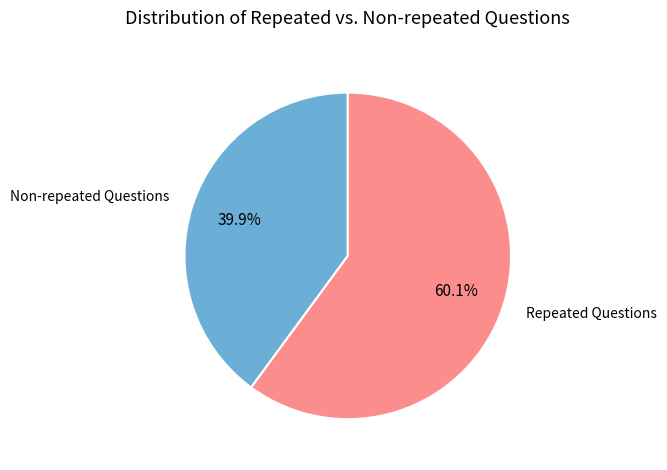

Between Non-repeated Questions and Repeated Questions, which is larger?

Repeated Questions